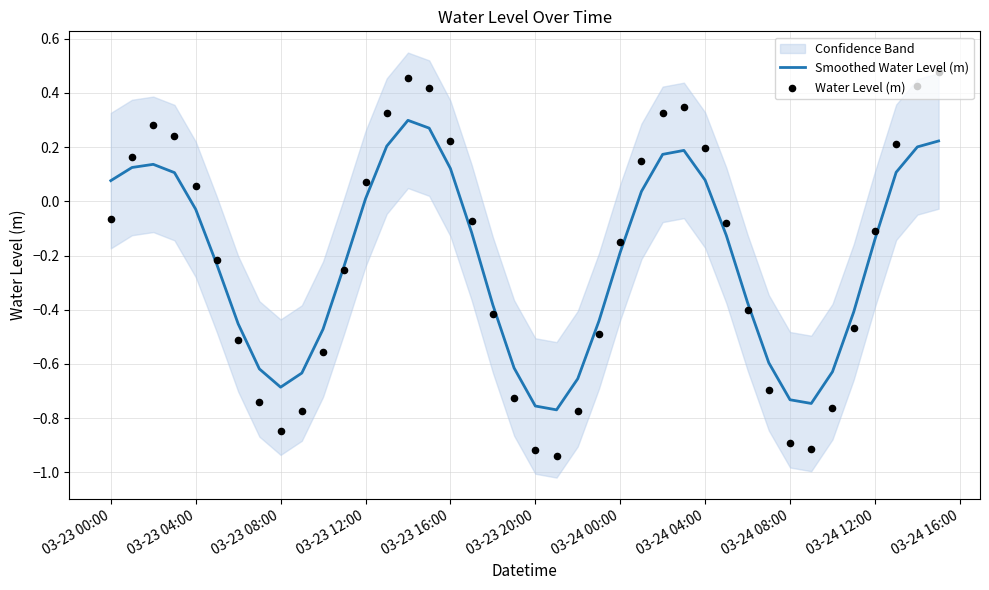

At how many categories does at least one series exceed 0?

17